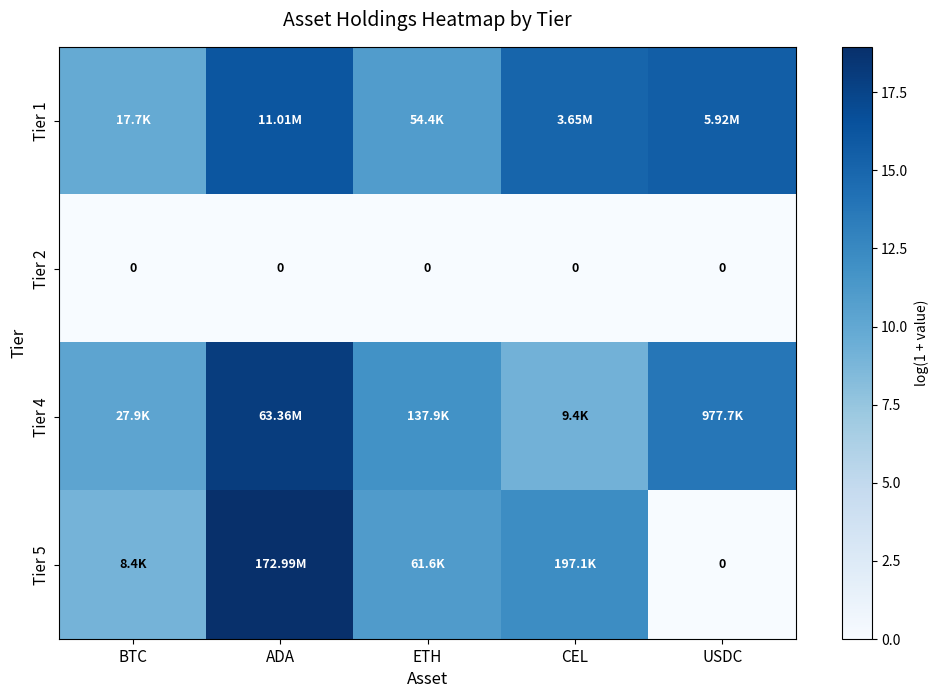

How many series are shown in this chart?

4